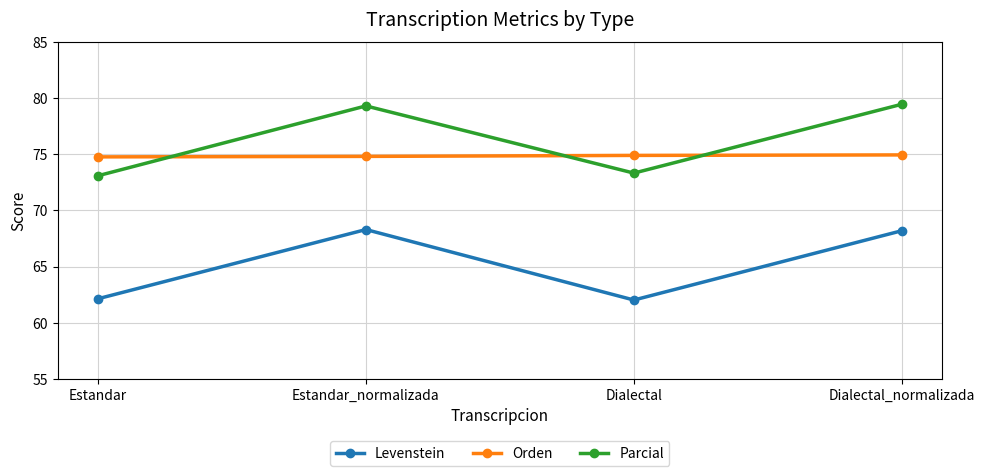

What is the label of the 2nd point from the left?

Estandar_normalizada